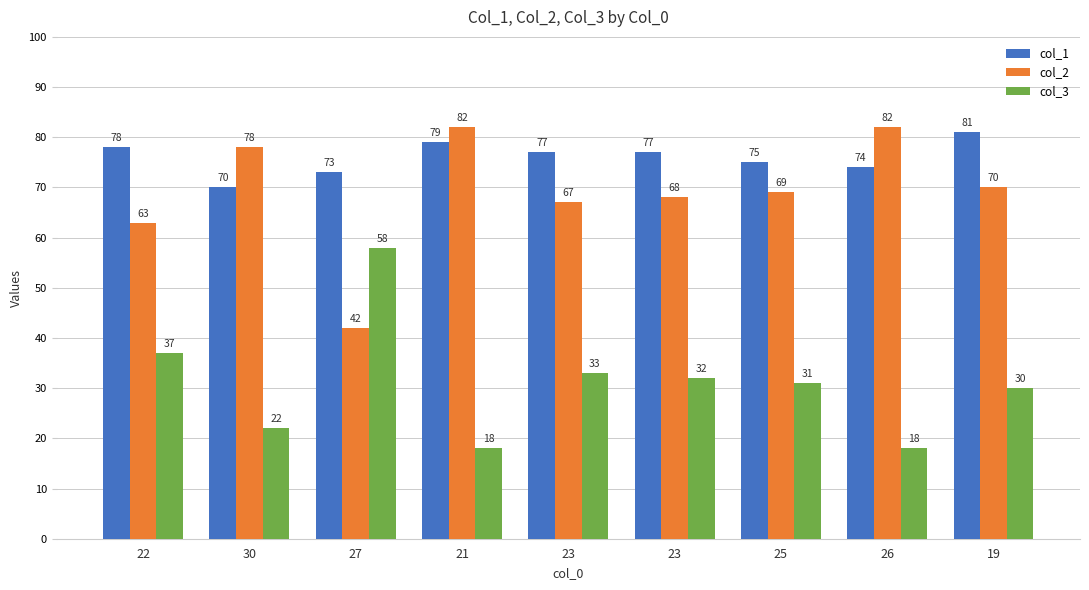

True or false: col_1 has a value of 120 at 30.

False